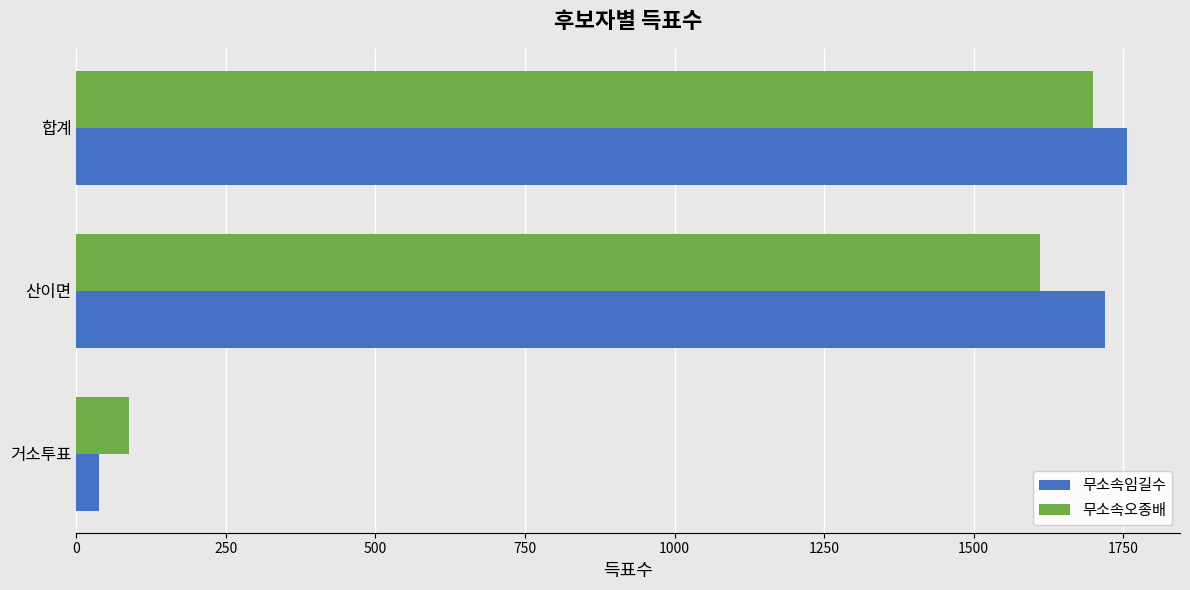

Which series has the largest total across all categories?

무소속임길수